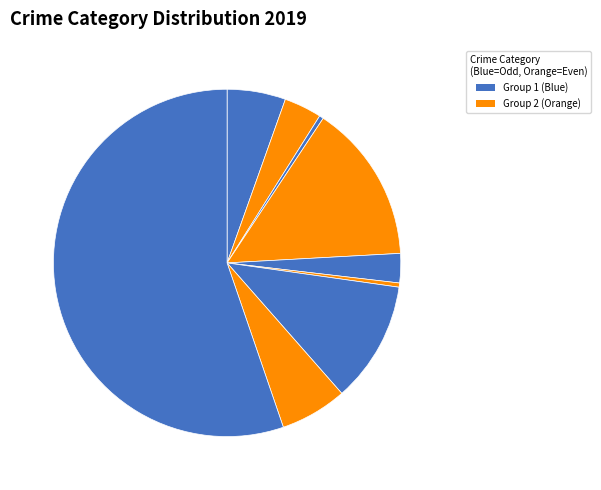

How many segments does this pie chart have?

9